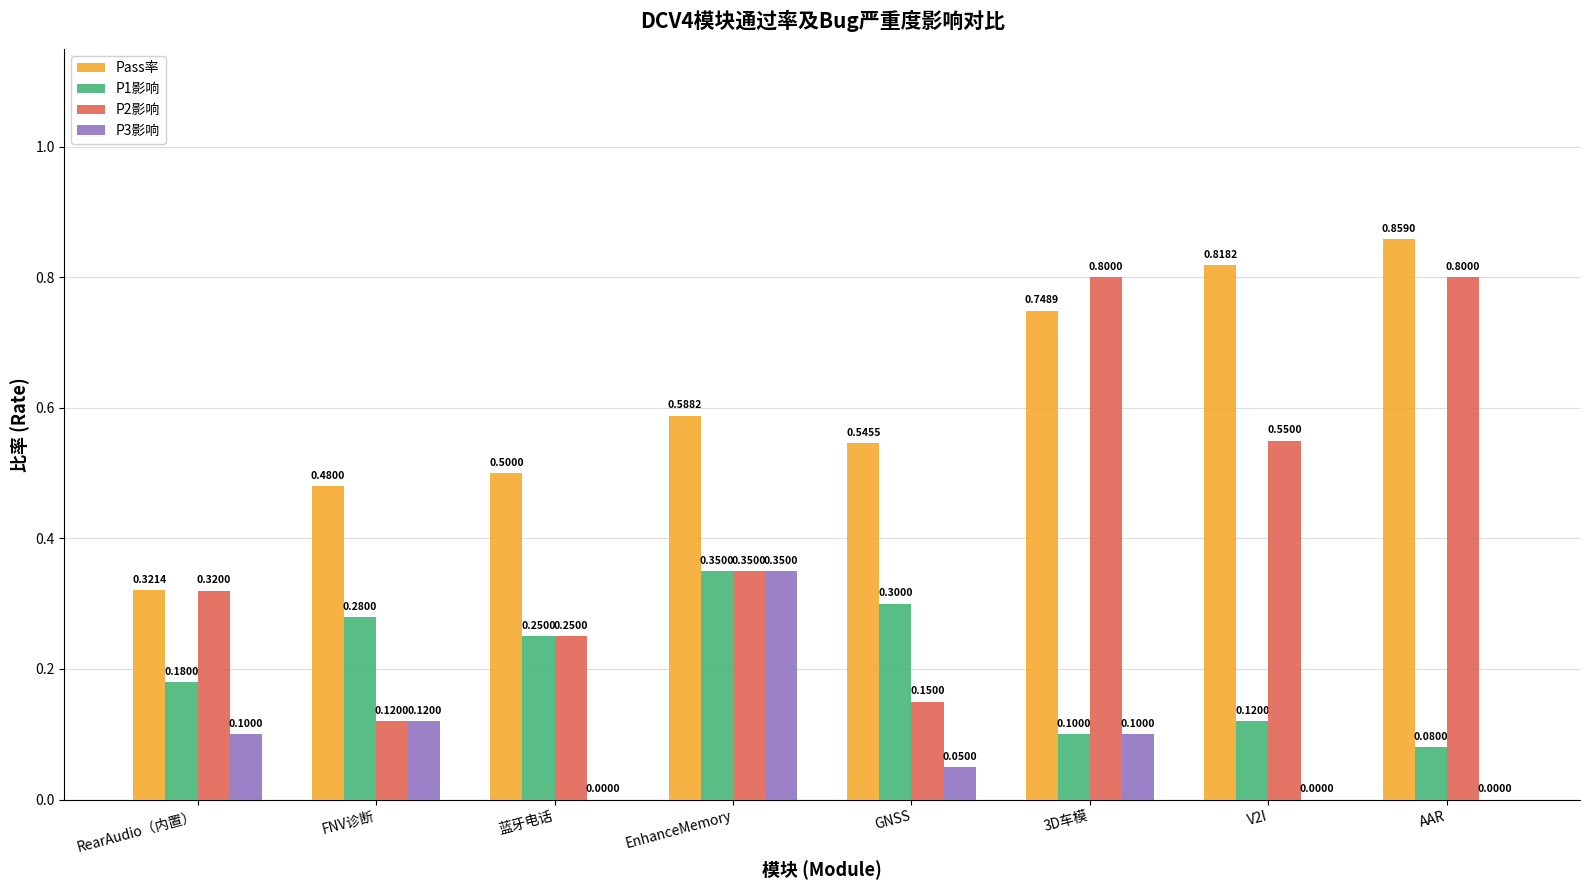

Between EnhanceMemory and V2I, which series saw the biggest shift?

P3影响